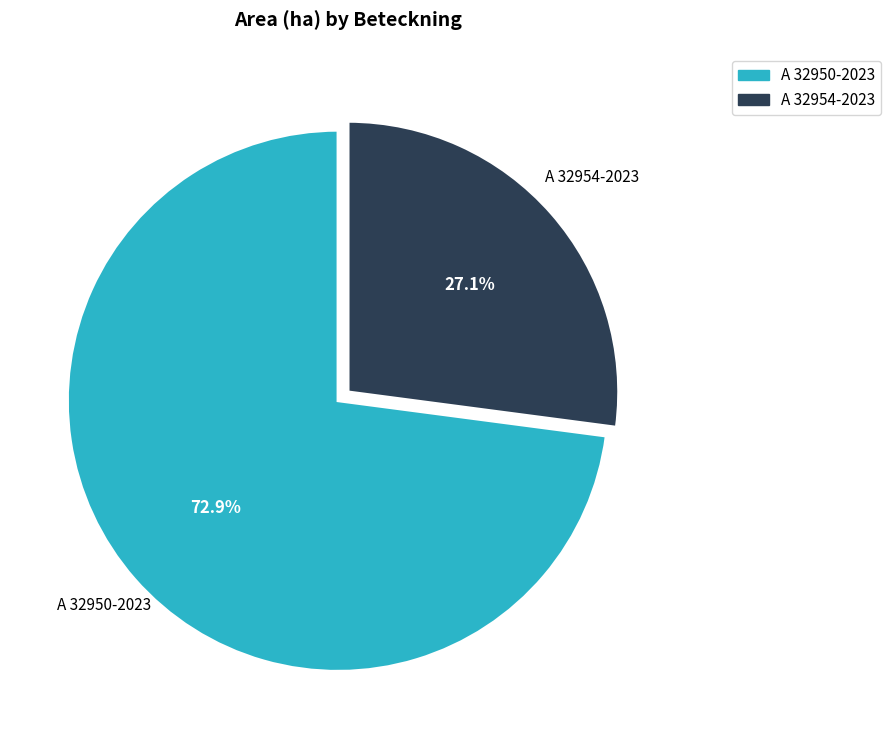

To the nearest percent, what percentage of the pie is A 32950-2023?

73%